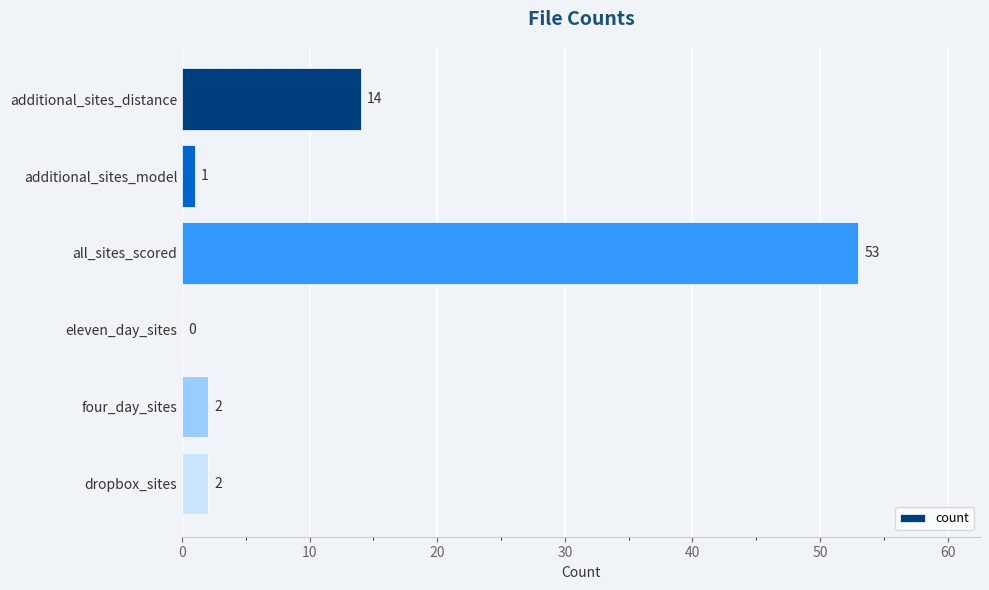

What is the sum of the values at all_sites_scored and additional_sites_distance?

67